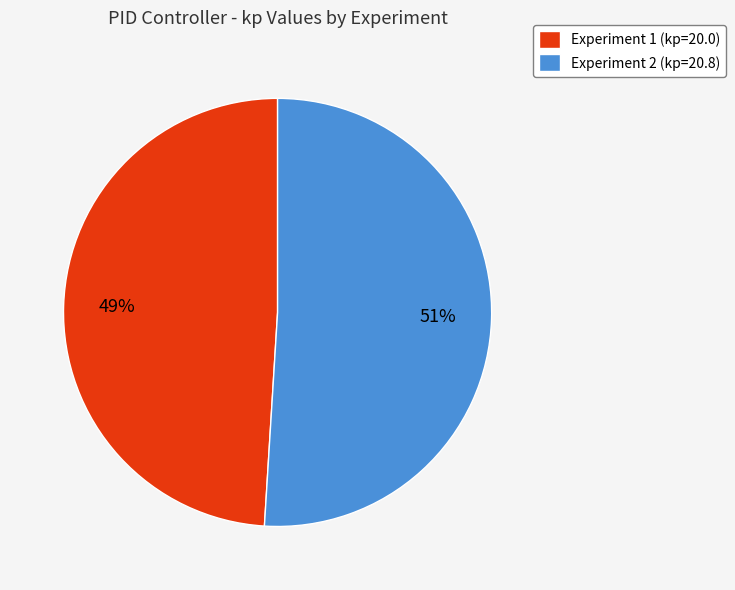

What percentage is the Experiment 2 (kp=20.8) slice, to the nearest percent?

51%